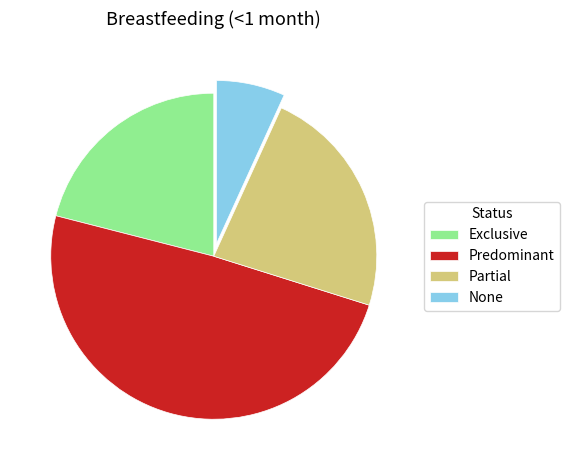

Do None and Partial together represent more than half of the pie?

No